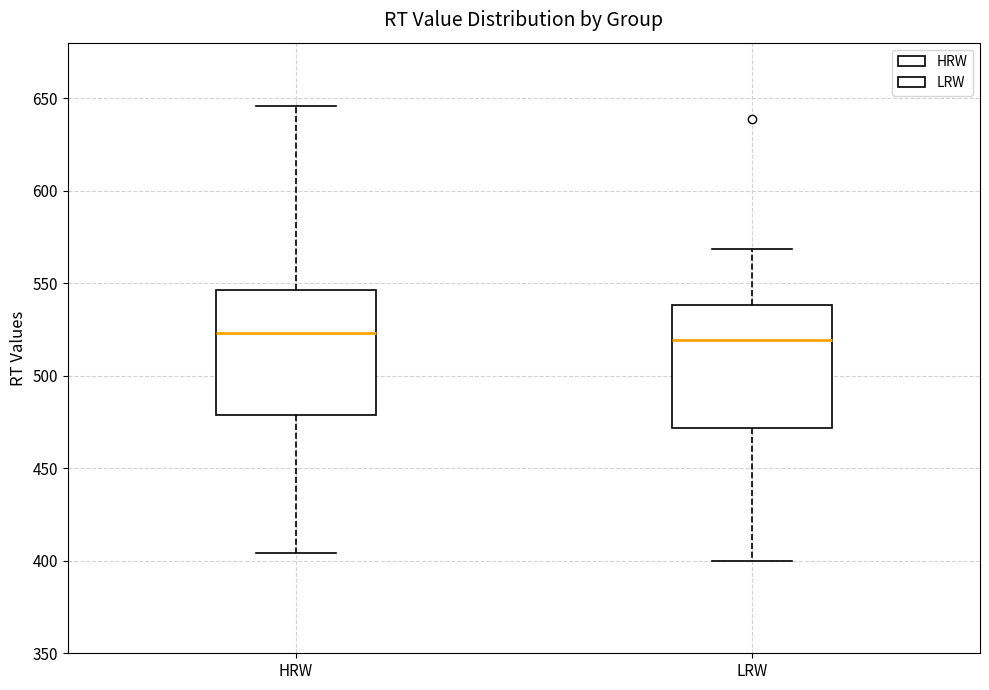

Reading left to right, transcribe this box plot: for each box, give where its median line is, the range the box spans, and where its two whiskers end, as read against the y-axis. The values are not printed on the chart, so give them approximately, as read against the axis.

HRW: median 525, box 480 to 545, whiskers 405 to 645
LRW: median 520, box 470 to 540, whiskers 400 to 570